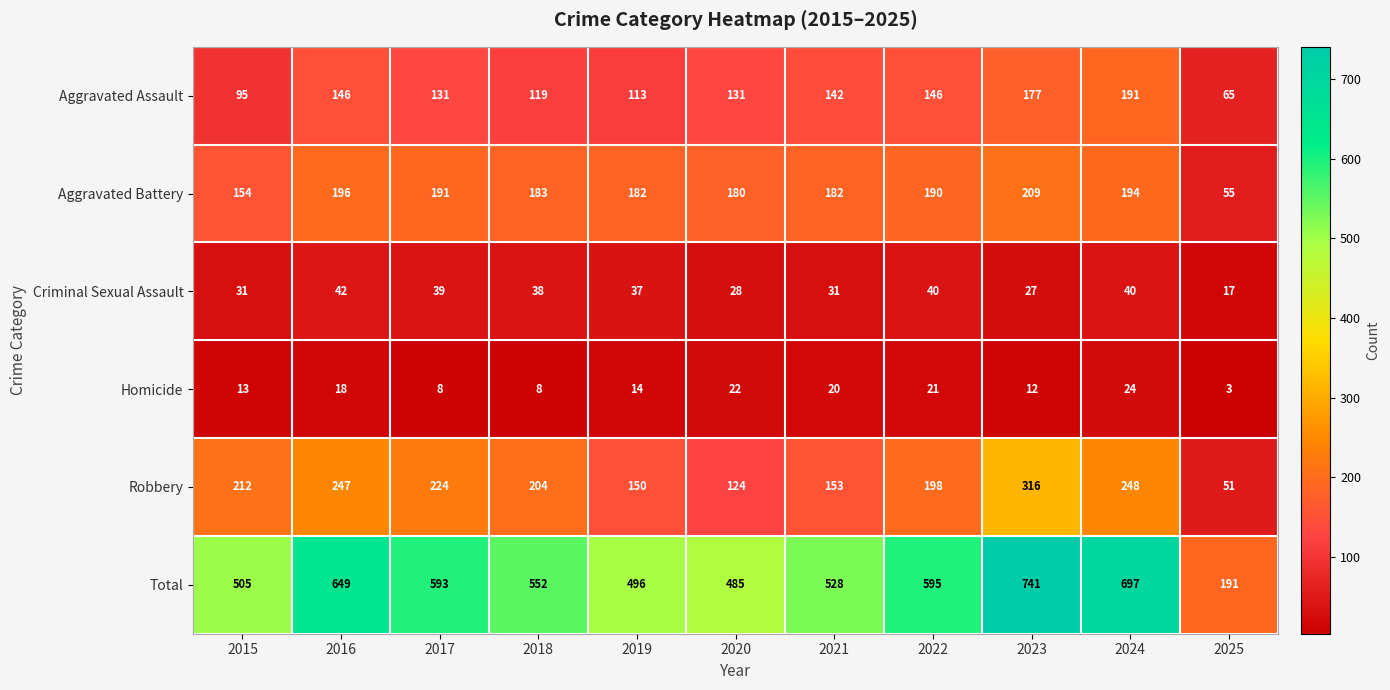

True or false: Aggravated Assault has a value of 86 at 2025.

False